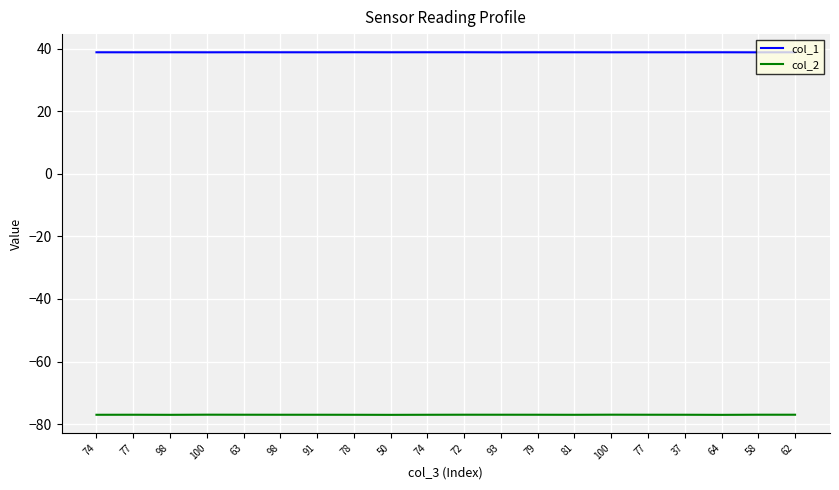

Reading left to right, what are all the values shown in this chart?

col_1: 74=38.9	77=38.9	98=38.9	100=38.9	63=38.9	98=38.9	91=38.9	78=38.9	50=38.9	74=38.9	72=38.9	93=38.9	79=38.9	81=38.9	100=38.9	77=38.9	37=38.9	64=38.9	58=38.9	62=38.9
col_2: 74=-77.0	77=-77.0	98=-77.1	100=-77.0	63=-77.0	98=-77.0	91=-77.0	78=-77.0	50=-77.1	74=-77.0	72=-77.0	93=-77.0	79=-77.0	81=-77.0	100=-77.0	77=-77.0	37=-77.0	64=-77.1	58=-77.0	62=-77.0